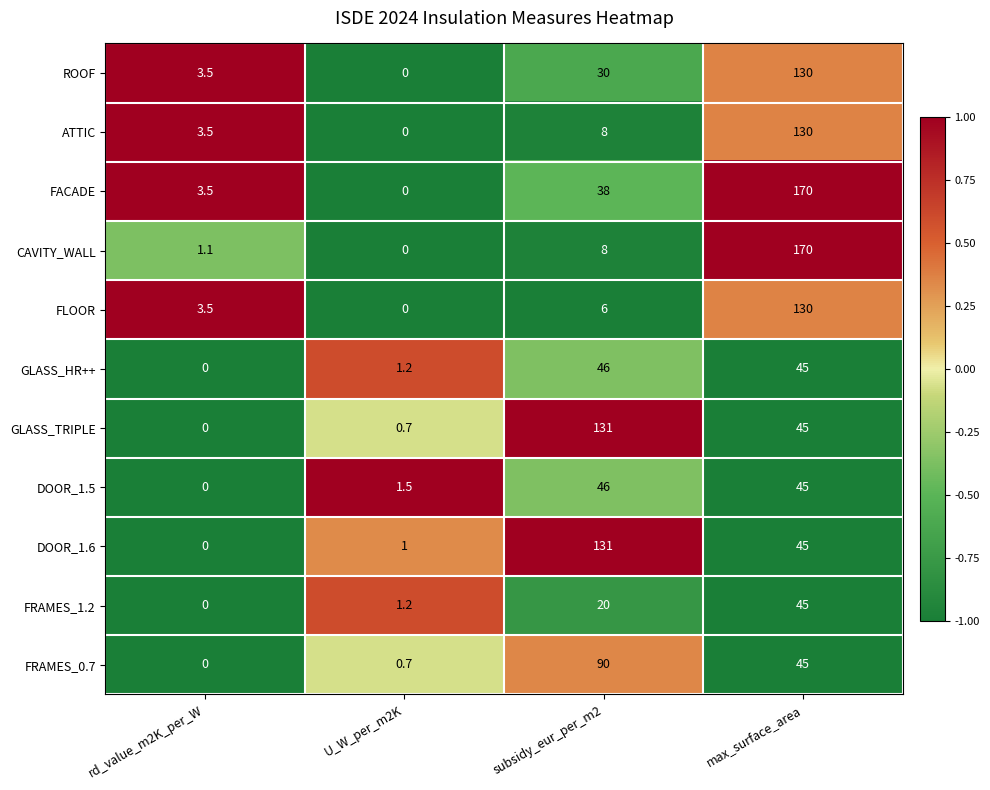

What is the spread (max minus min) of values at max_surface_area?

125.0